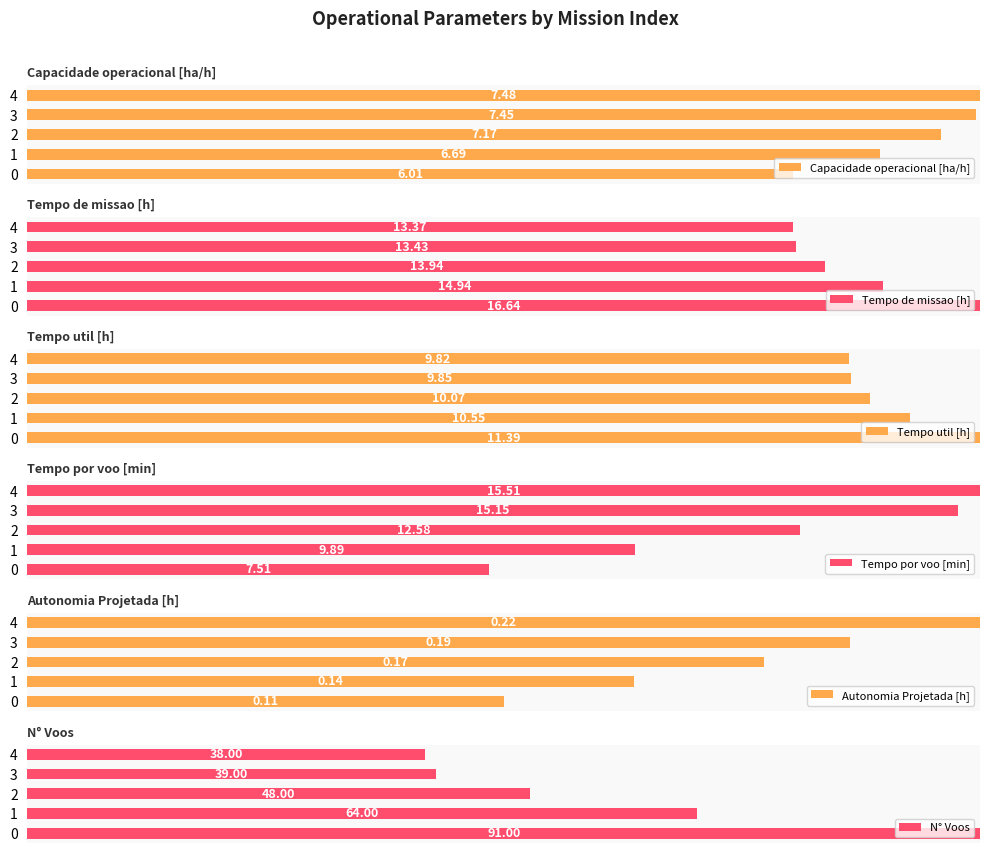

What is the sum of the Tempo util [h] values at 2 and 1?

181.0